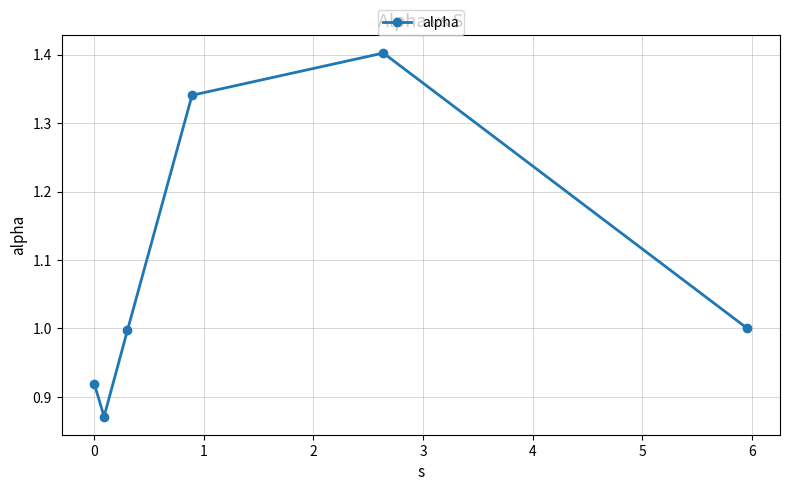

Count the number of data series in this chart.

1